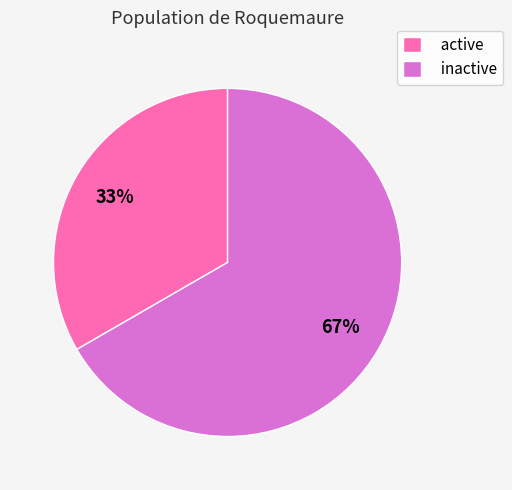

To the nearest percent, what percentage of the pie is active?

33%